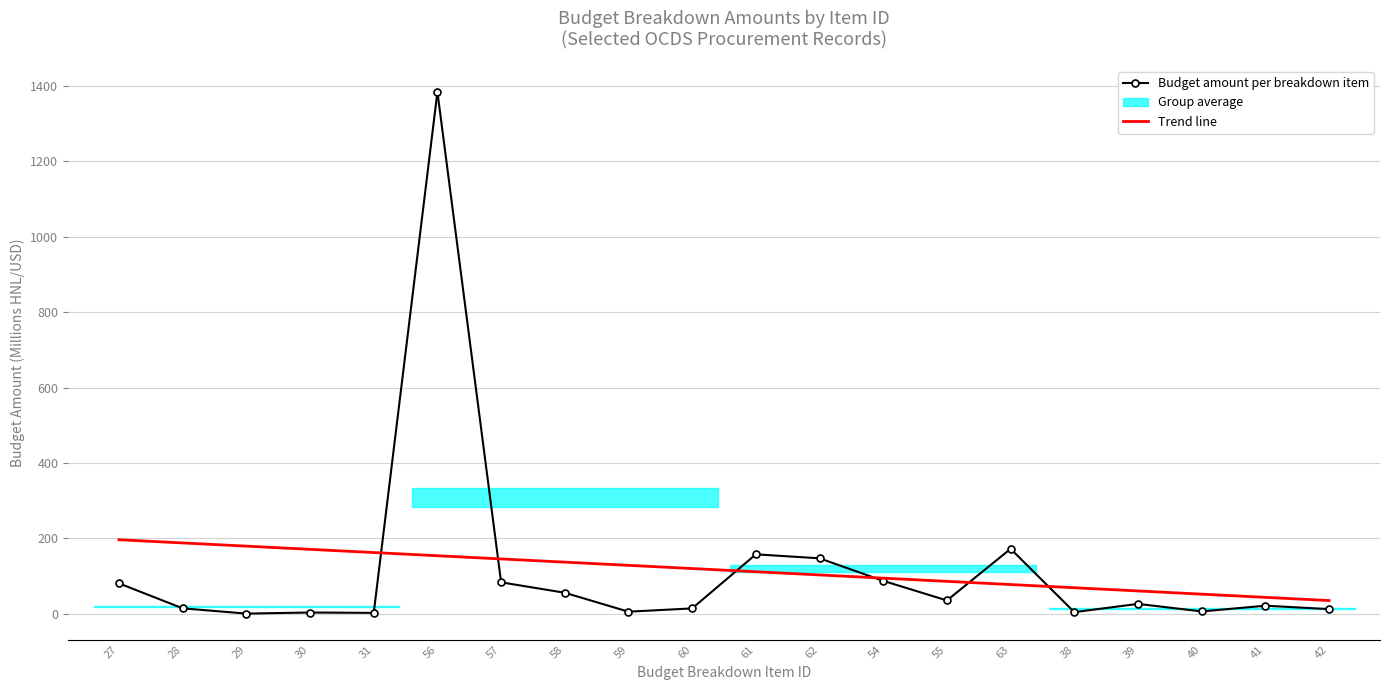

Where do Budget amount per breakdown item and Trend line first cross each other?

31 and 56